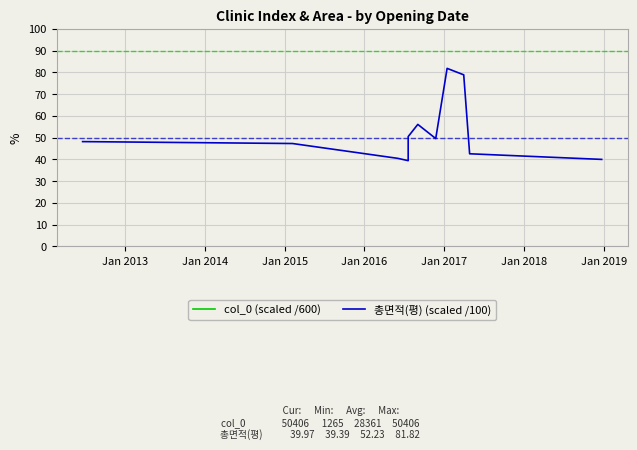

Which series has the widest spread of values?

col_0 (scaled /600)